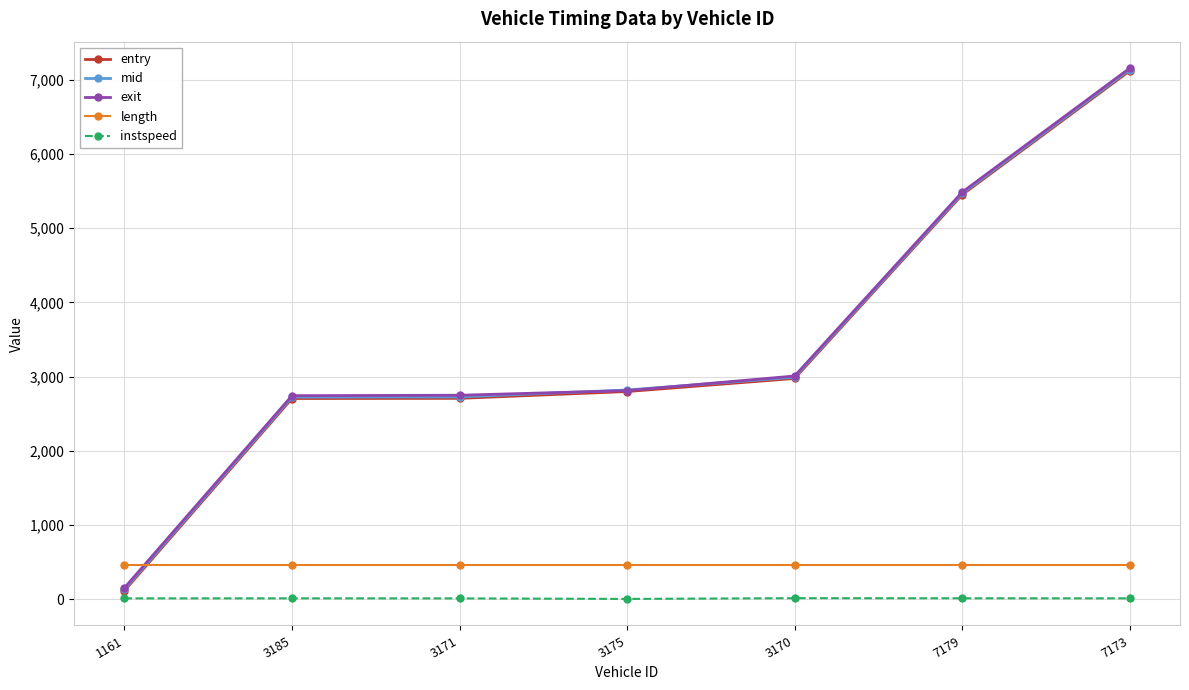

Does the chart display data point markers on the line(s)?

Yes